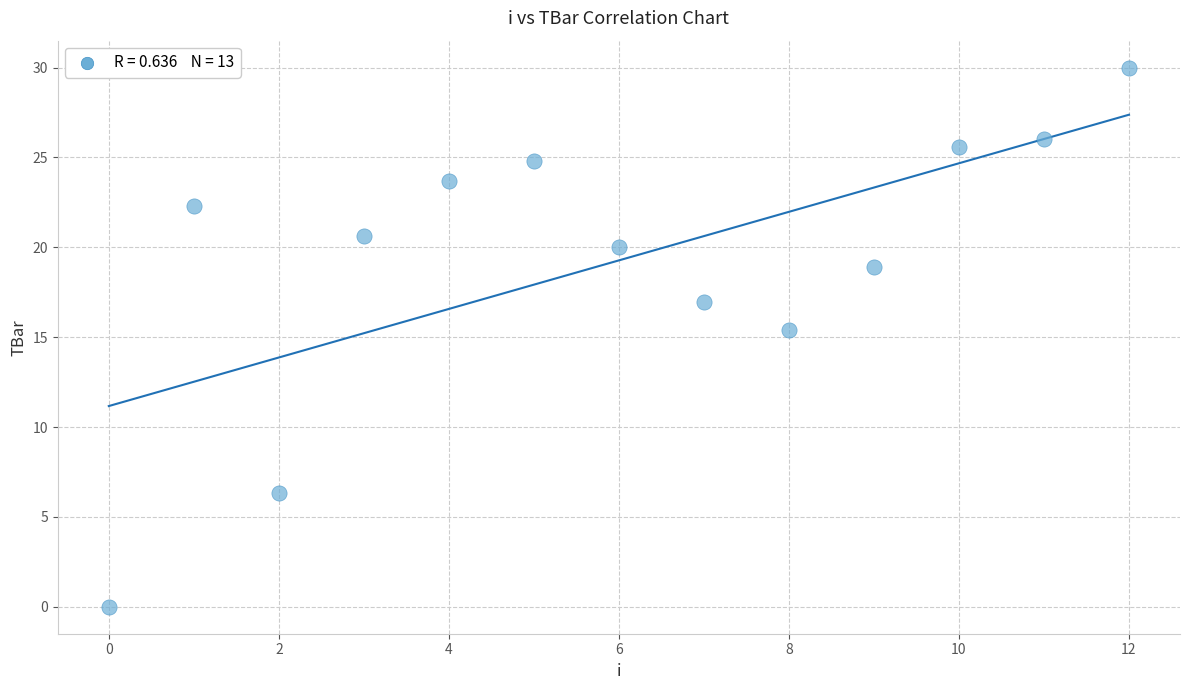

What is the range of Y values (max minus min)?

30.0